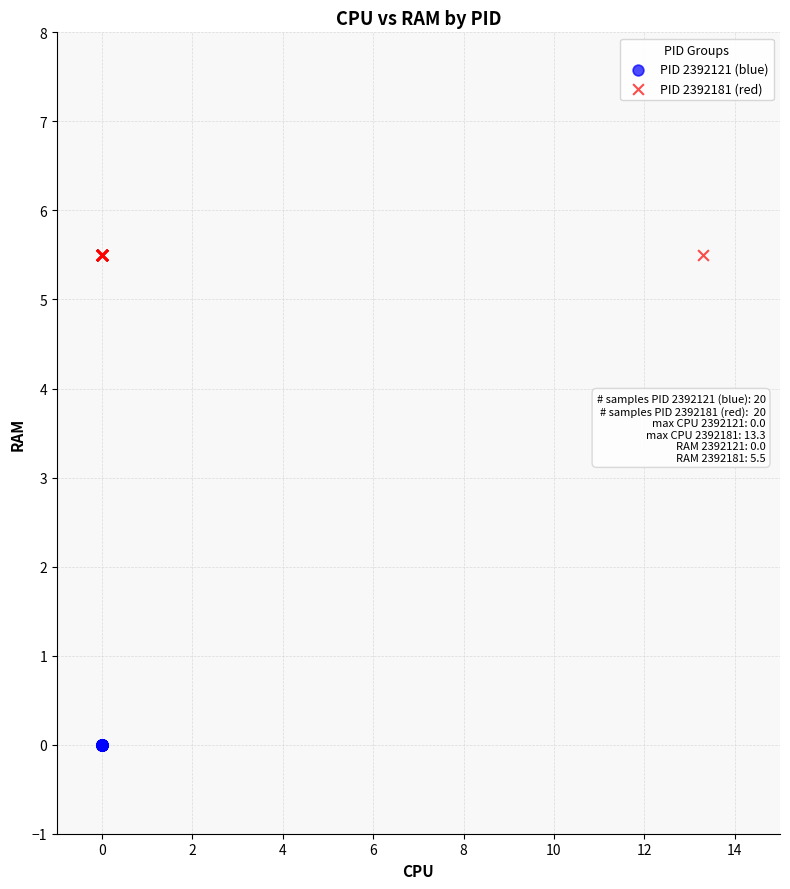

Which series reaches the maximum Y coordinate?

PID 2392181 (red)